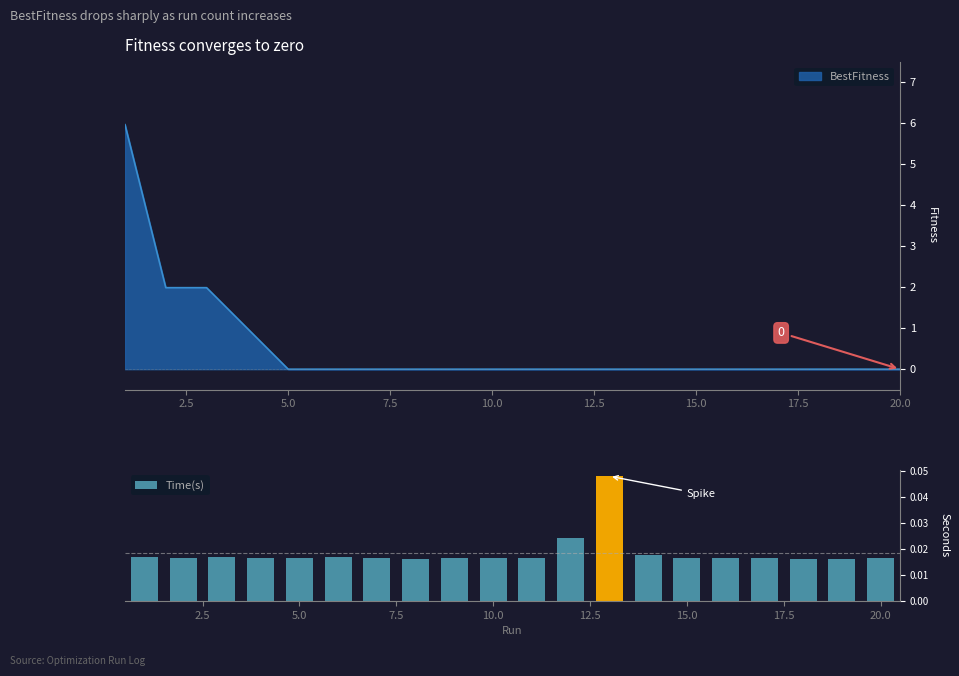

Count the Time(s) values in the range 0 to 1.

20